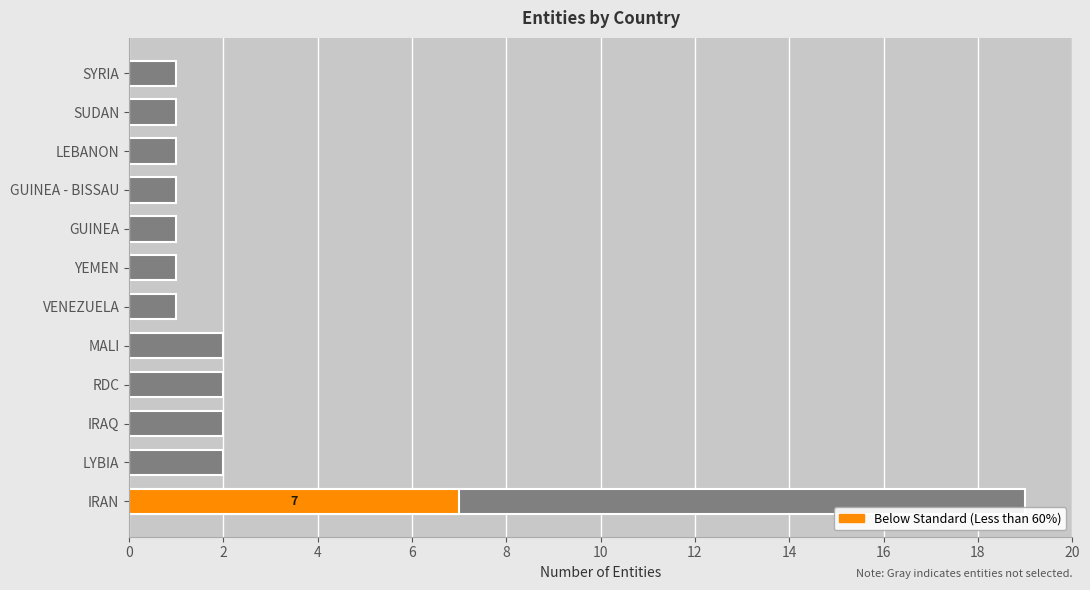

Does the chart contain any negative values?

No